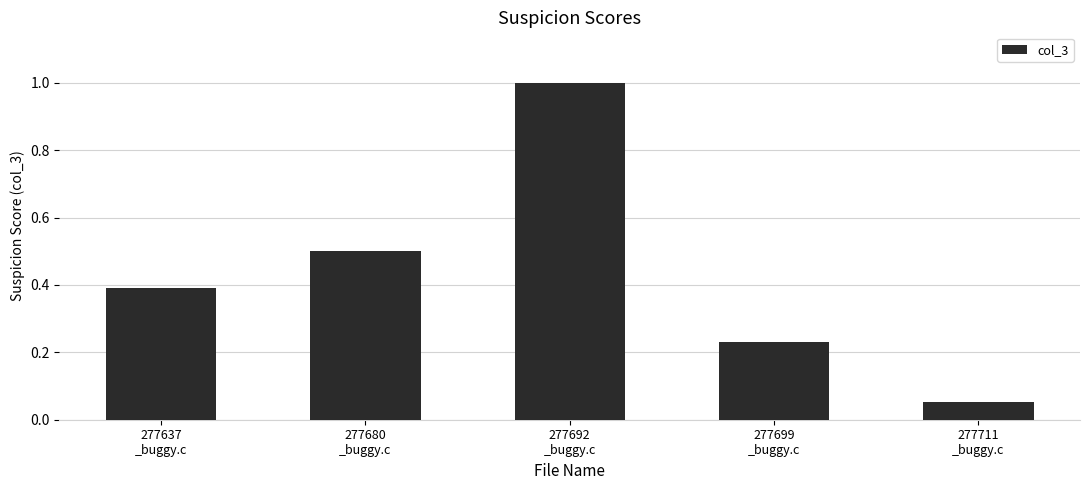

Is it true that the value at 277699
_buggy.c is 0.1?

False